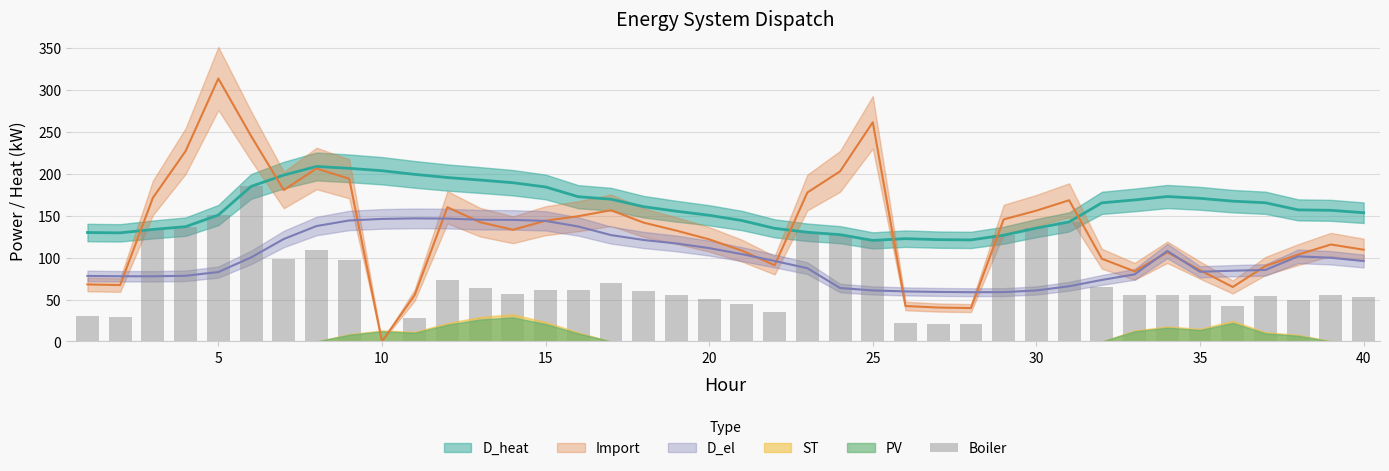

Read the value at 15.

61.8